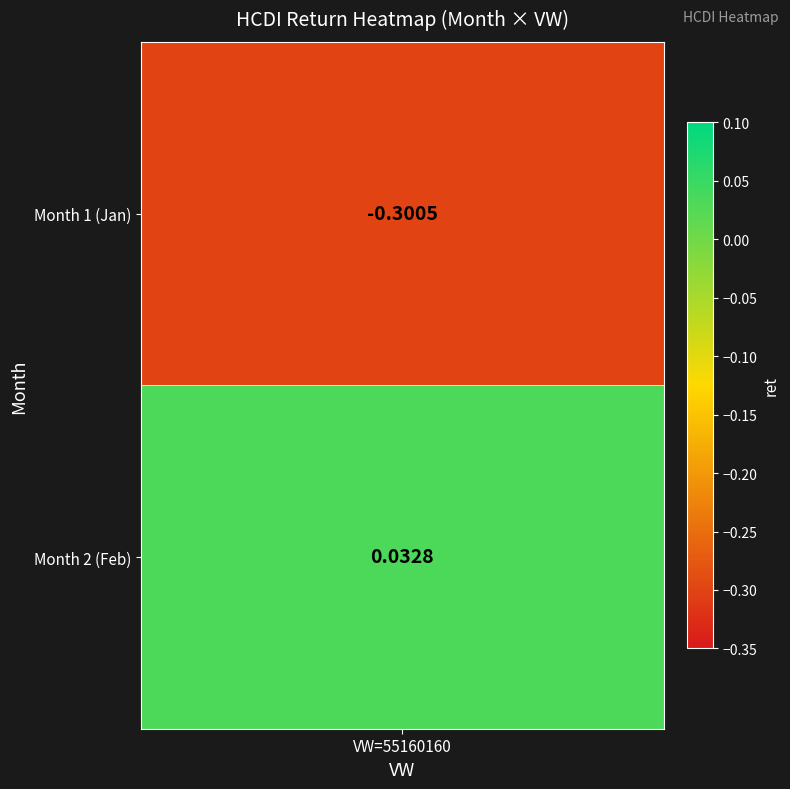

Reading left to right, list all the values displayed in this chart.

-0.3	0.0